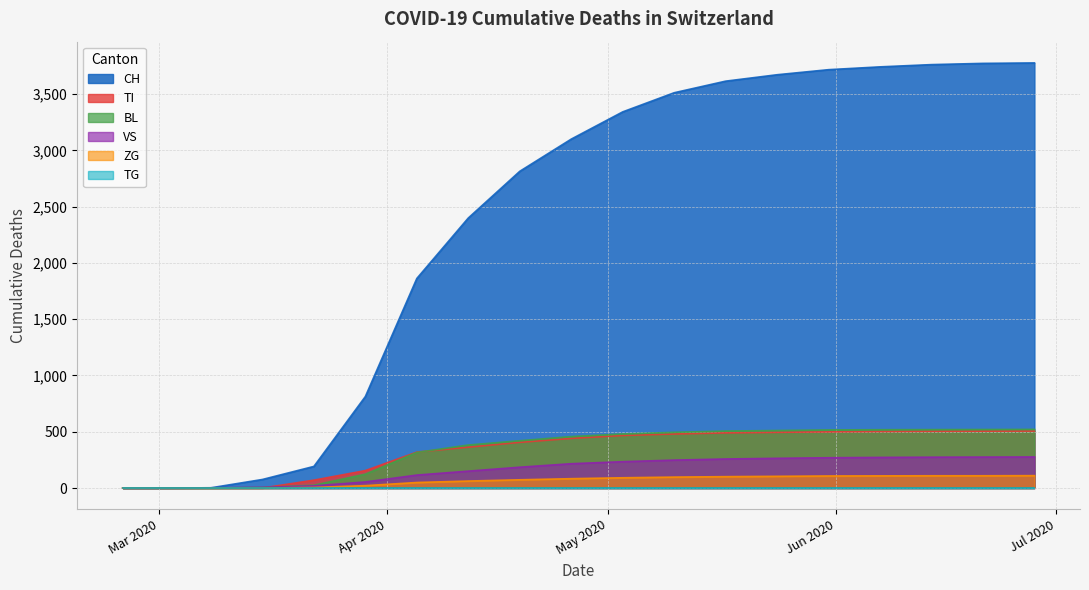

True or false: VS has more than 1 points higher than both neighbors.

False